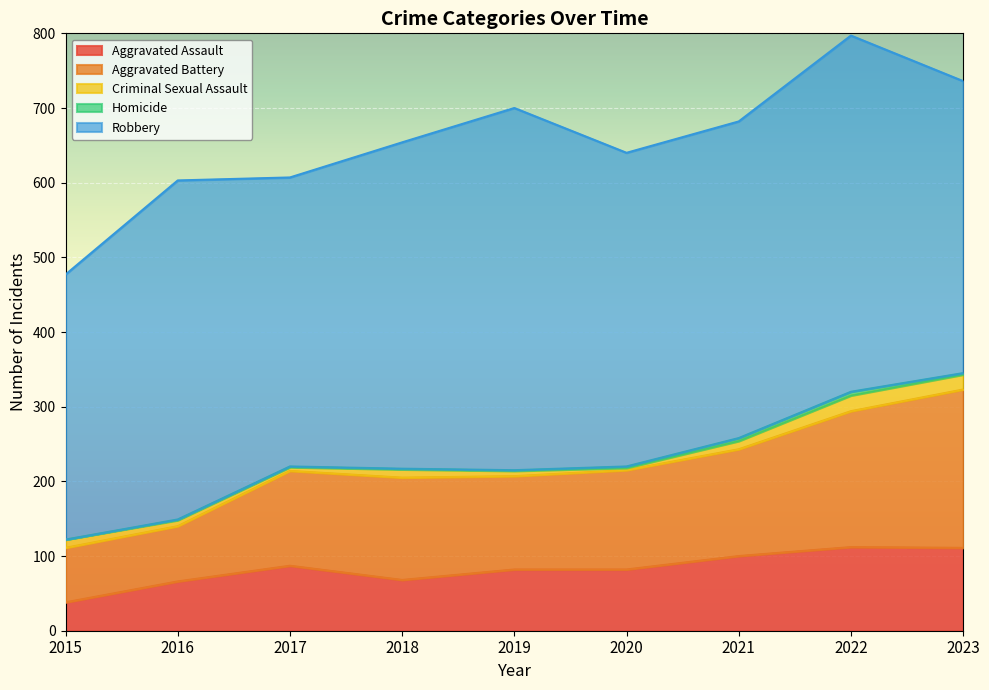

What is the average value of the Criminal Sexual Assault series?

11